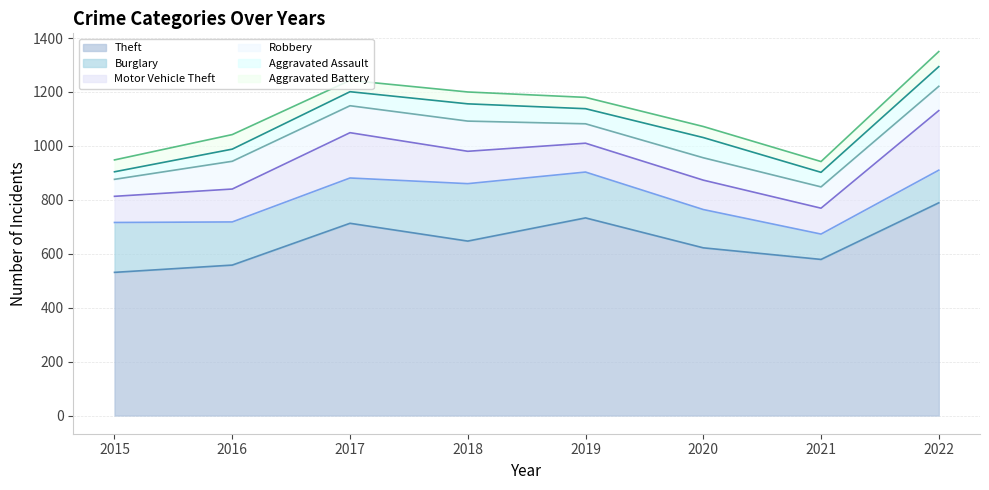

Reading right to left, what are all the values shown in this chart?

Theft: 789	579	622	733	647	713	558	531
Burglary: 121	94	142	170	213	168	160	185
Motor Vehicle Theft: 221	96	109	107	120	168	122	97
Robbery: 90	79	83	72	112	100	103	63
Aggravated Assault: 73	54	75	56	64	52	45	28
Aggravated Battery: 56	40	41	42	44	42	54	44